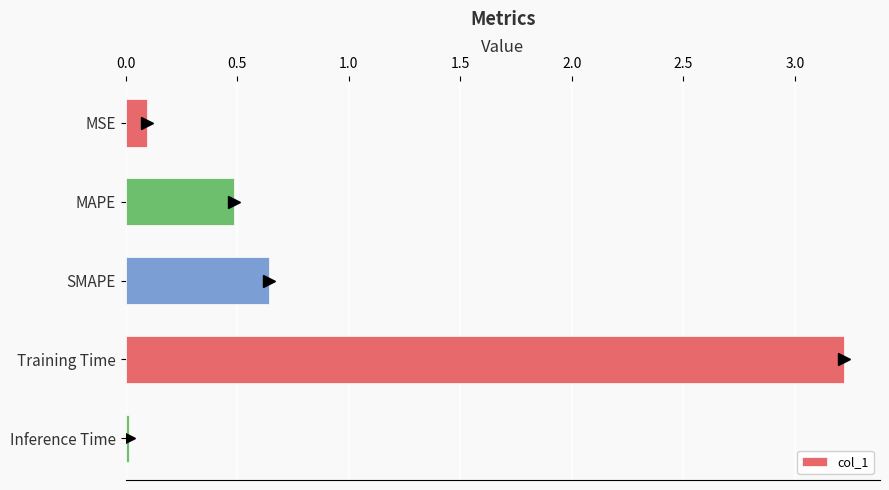

Which has a higher value, MSE or Training Time?

Training Time